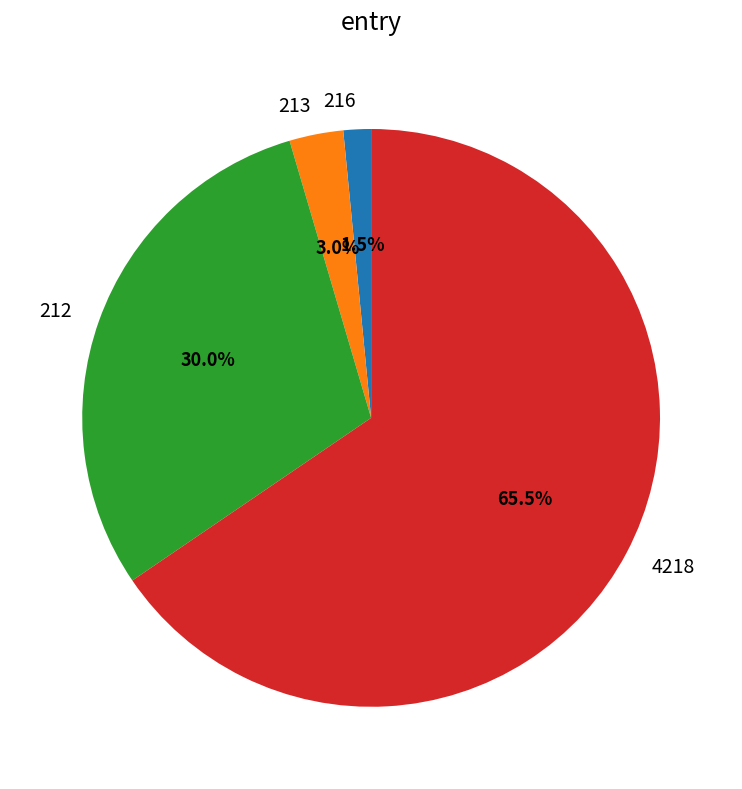

To the nearest percent, what is the combined percentage of 216 and 4218?

67%